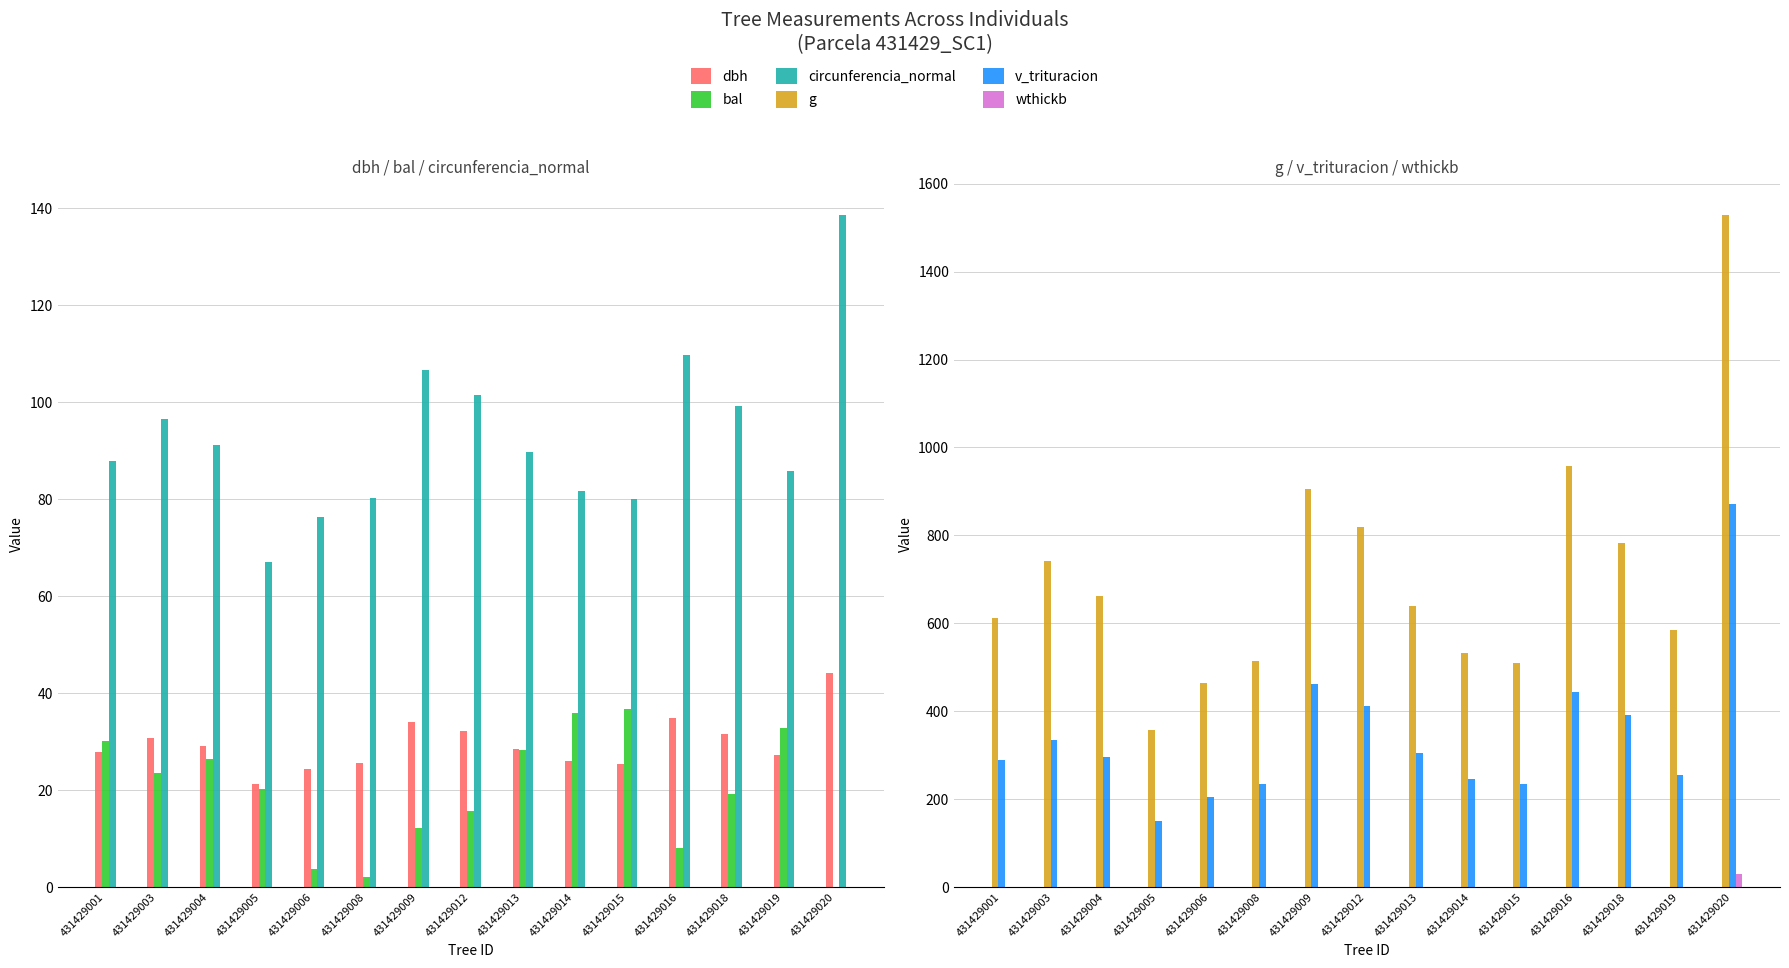

What is the difference between the maximum and minimum values in the circunferencia_normal series?

71.6